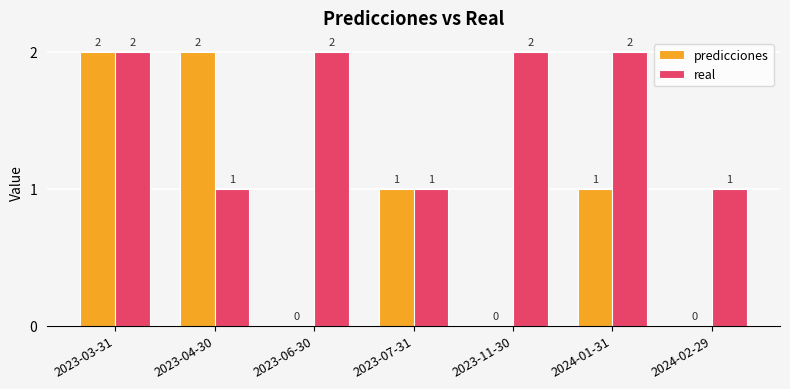

At which category is the sum across all series the highest?

2023-03-31